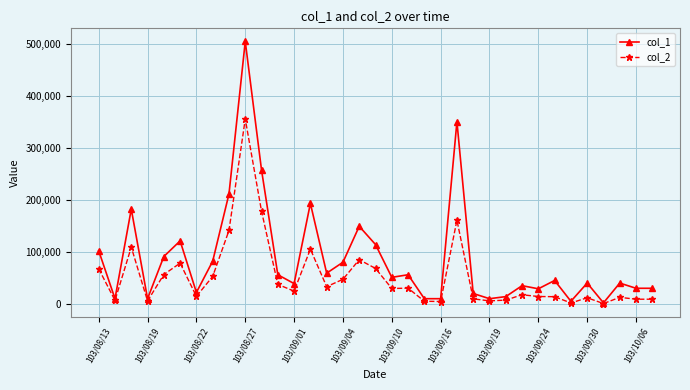

Rank the series by their average value, from highest to lowest.

col_1, col_2